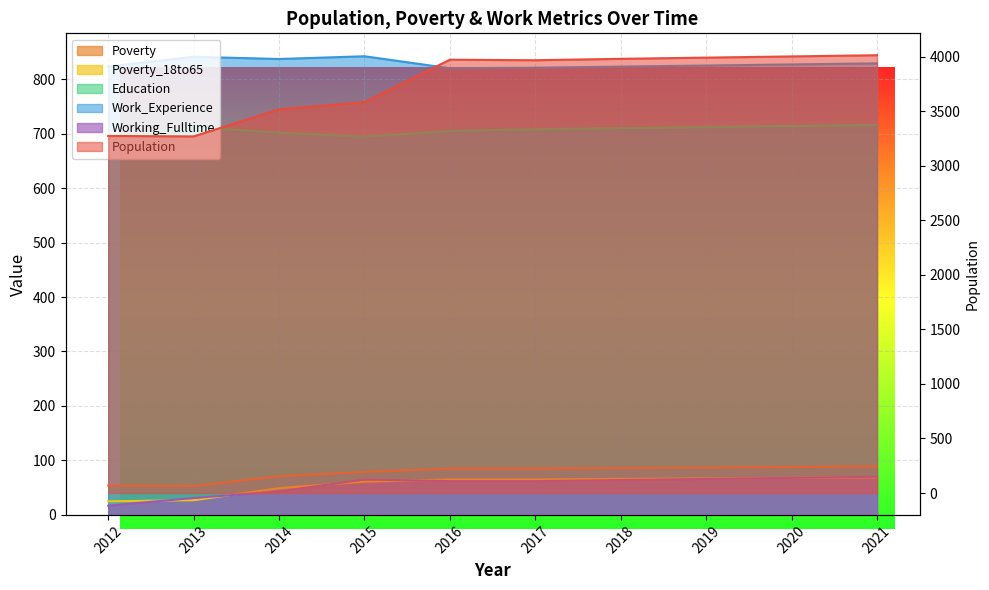

The value of Poverty at 2021 is 89. True or false?

True